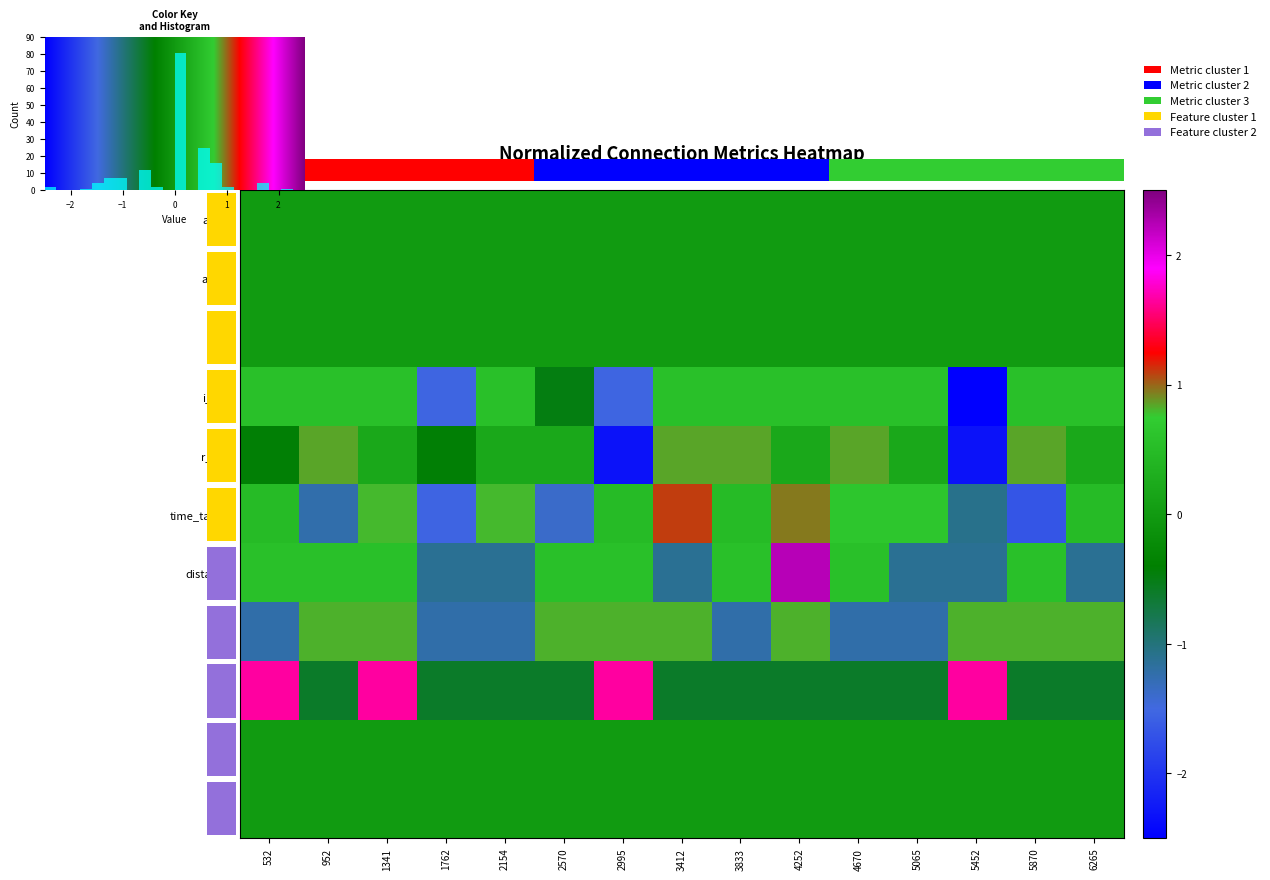

What is the sum of the i_rssi values at 5452 and 3833?

-2.0